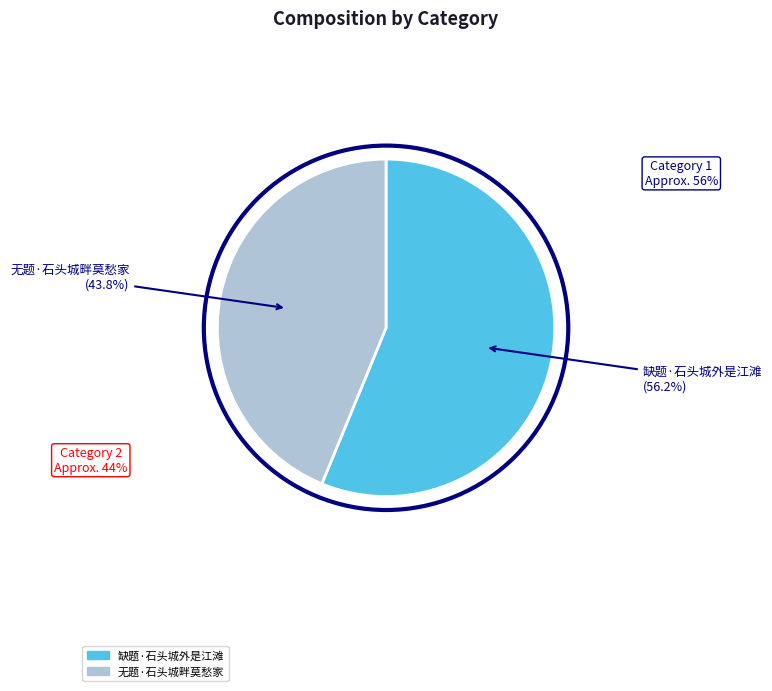

What is the largest slice in the pie chart?

缺题·石头城外是江滩